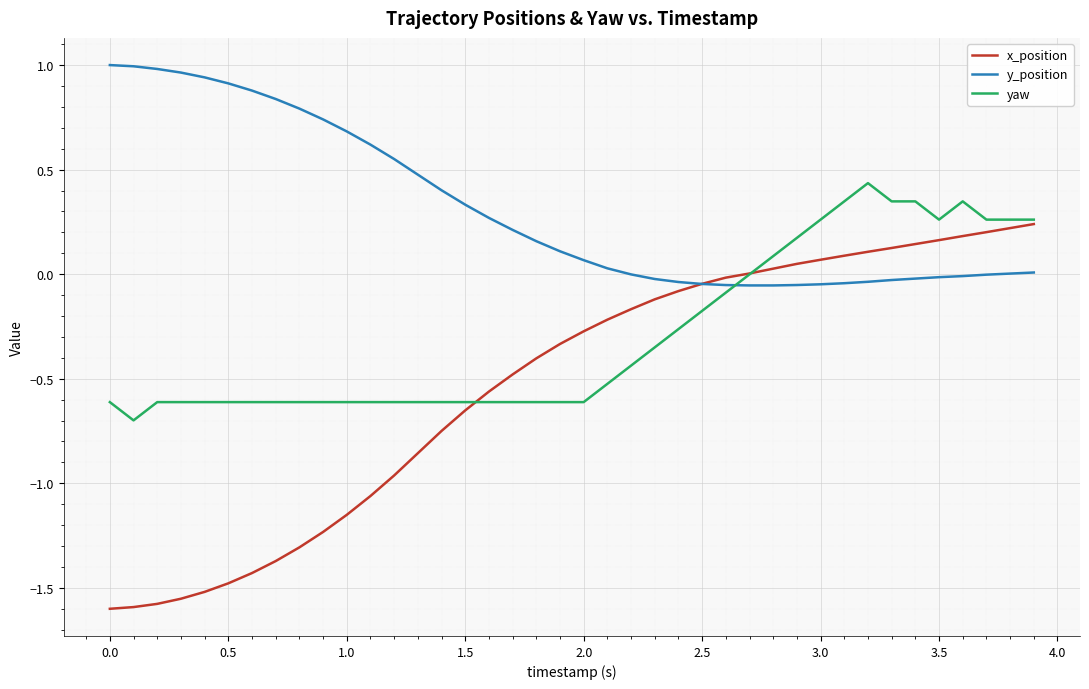

Which series has the largest total across all categories?

y_position